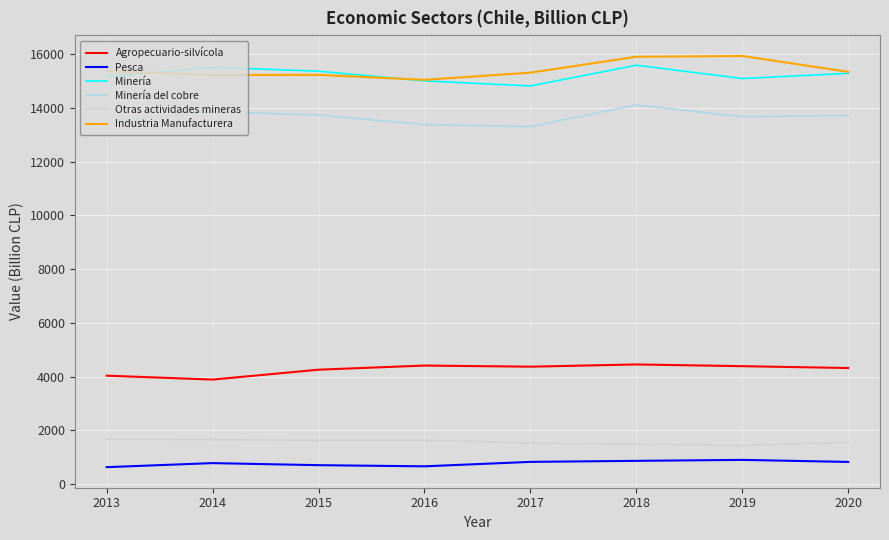

What is the spread (max minus min) of values at 2016?

14378